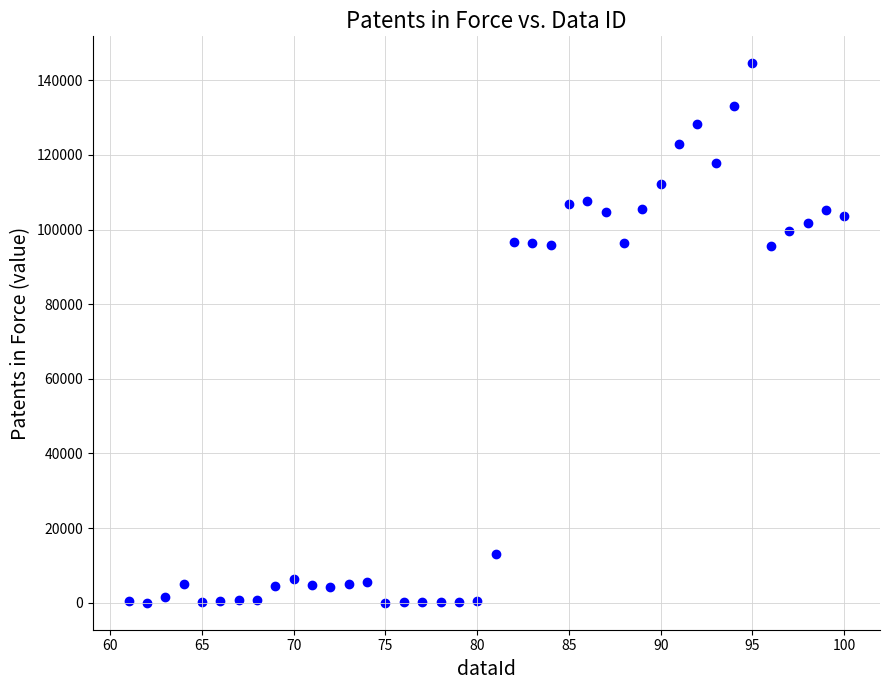

What is the range of X values (max minus min)?

39